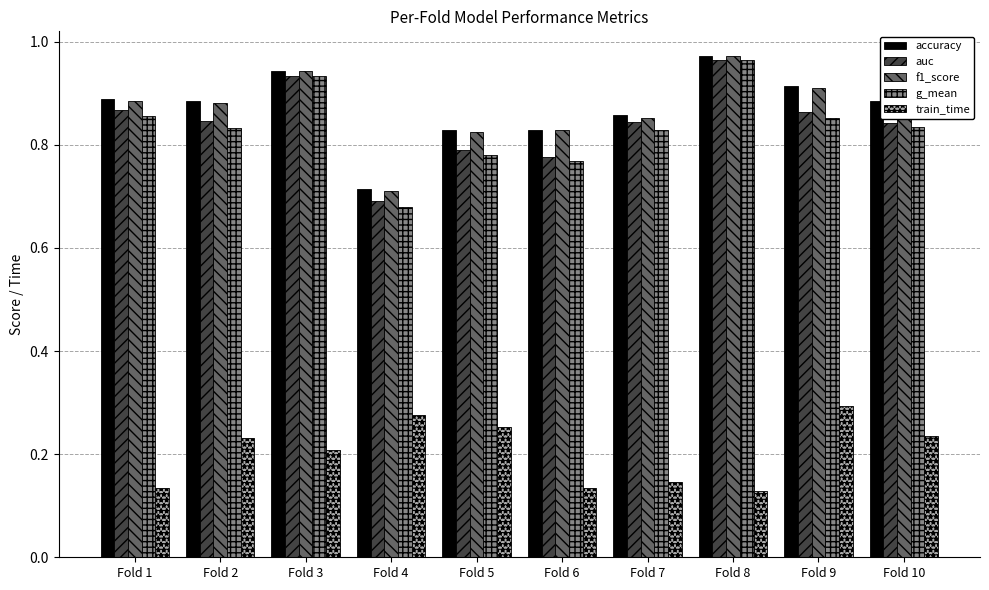

At how many categories does at least one series exceed 0?

10